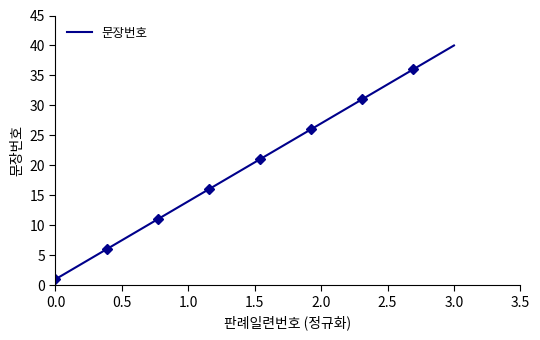

Which category has the highest value in the 문장번호 series?

3.0